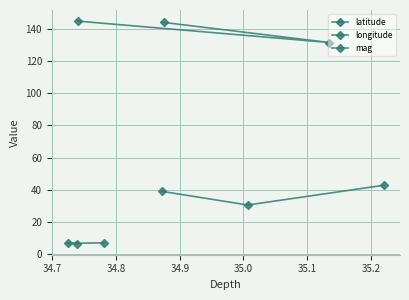

What is the approximate value of latitude at 34.8?

39.0